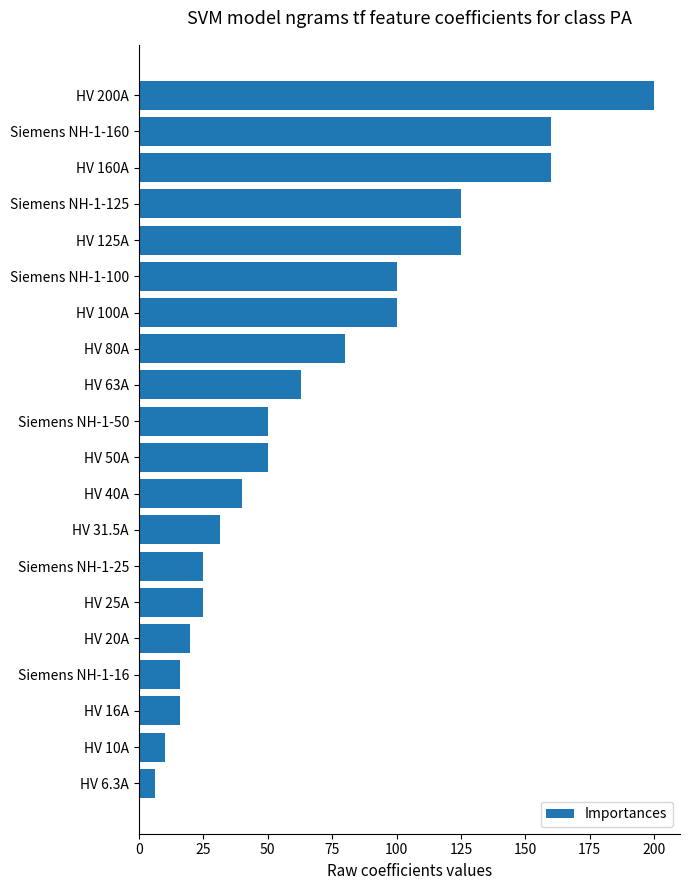

What is the change in value from Siemens NH-1-125 to Siemens NH-1-160?

+35.0